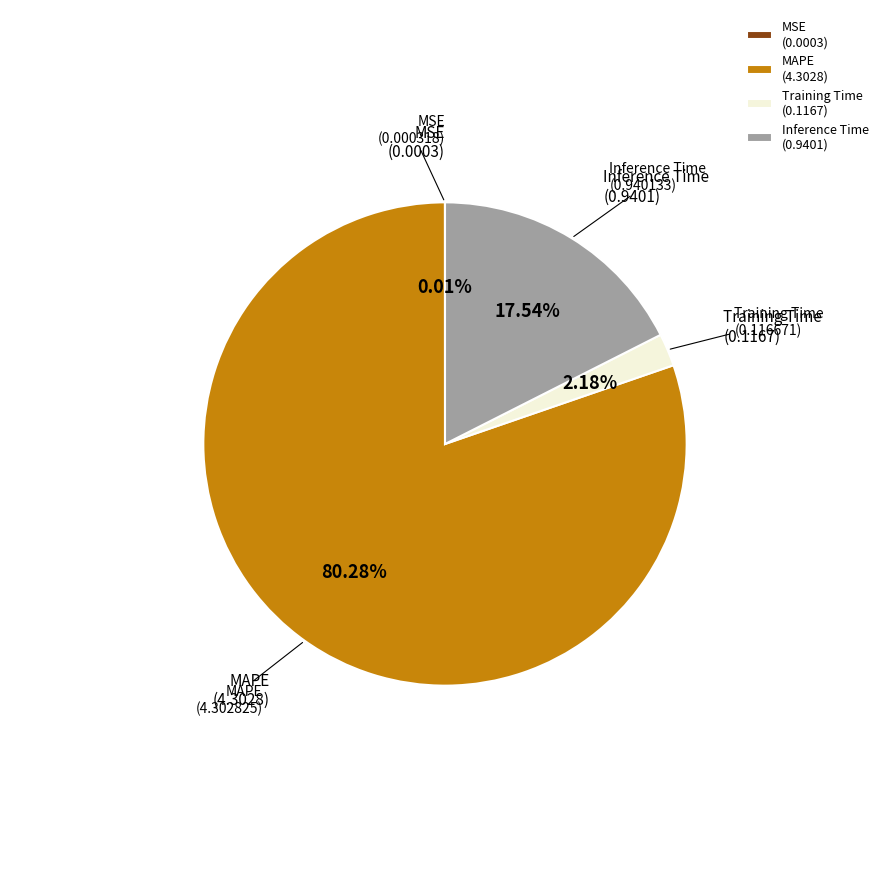

Is Training Time the majority of the pie?

No